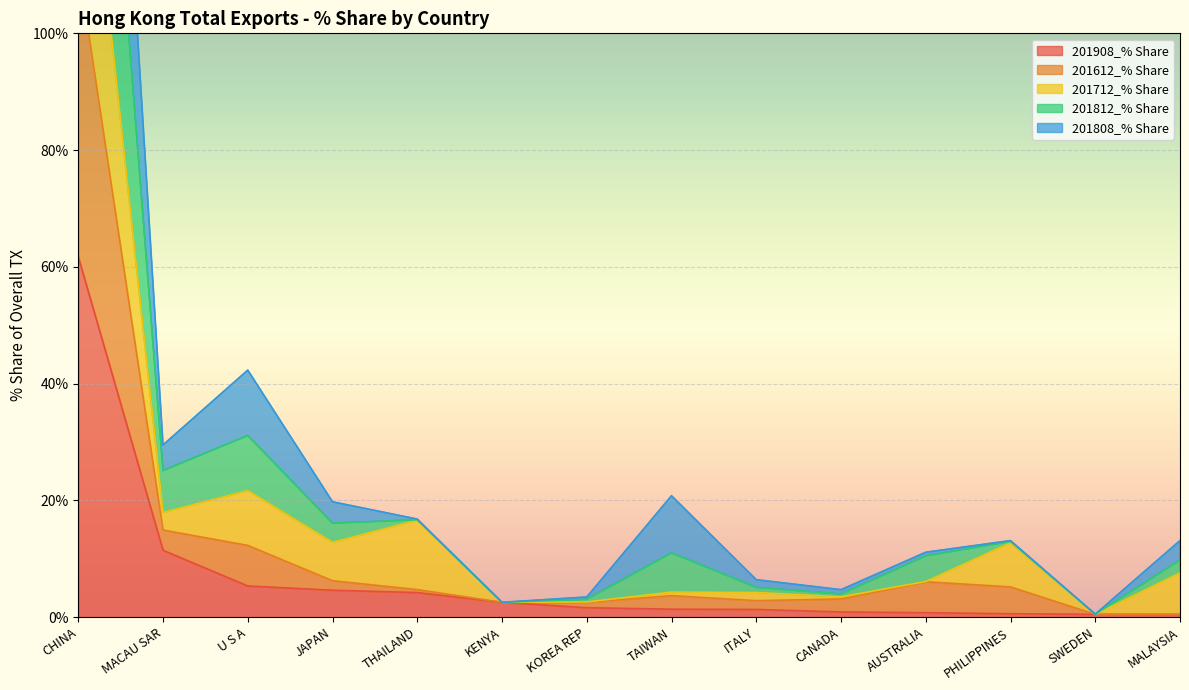

At which label does 201812_% Share first exceed 13?

CHINA